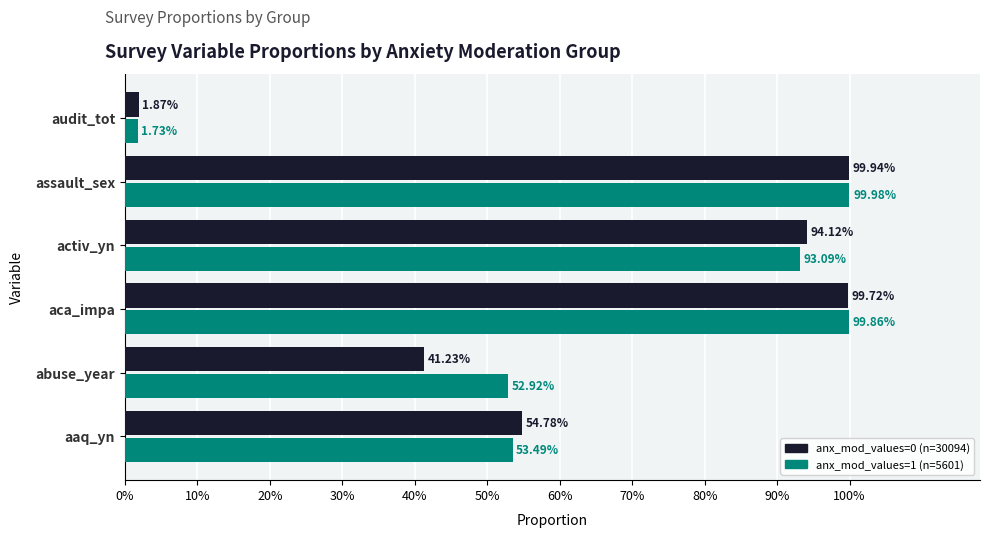

What are all the series names shown in the legend?

anx_mod_values=0 (n=30094), anx_mod_values=1 (n=5601)